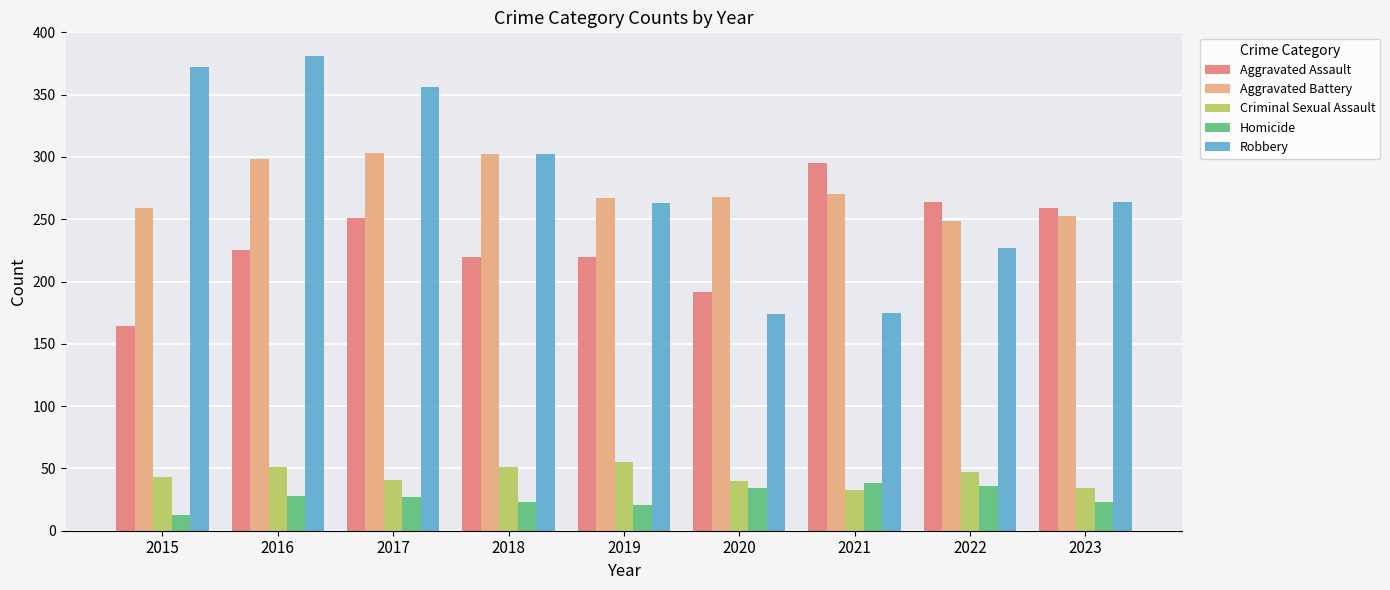

List the series in order of their peak value, highest first.

Robbery, Aggravated Battery, Aggravated Assault, Criminal Sexual Assault, Homicide